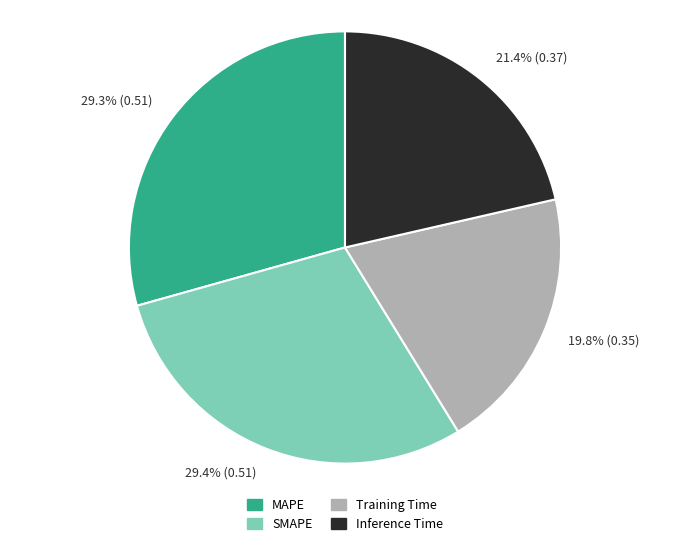

Does any single category account for the majority?

No